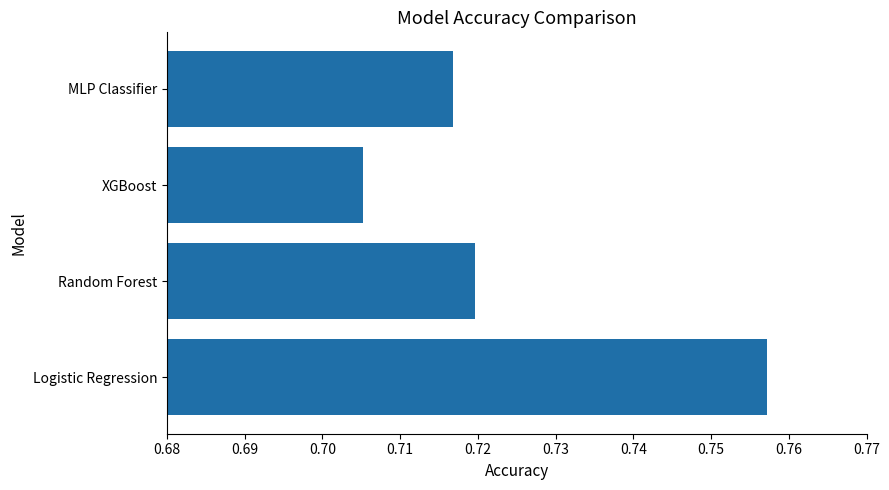

Between Logistic Regression and MLP Classifier, which is larger?

Logistic Regression